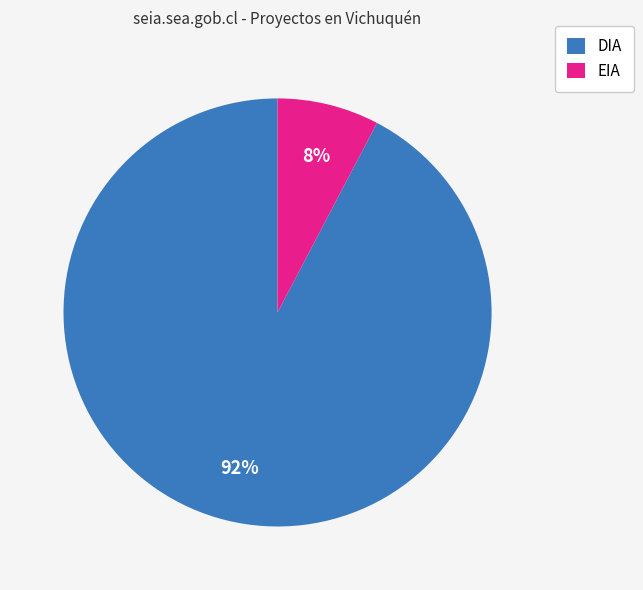

True or false: DIA accounts for 99% of the total.

False